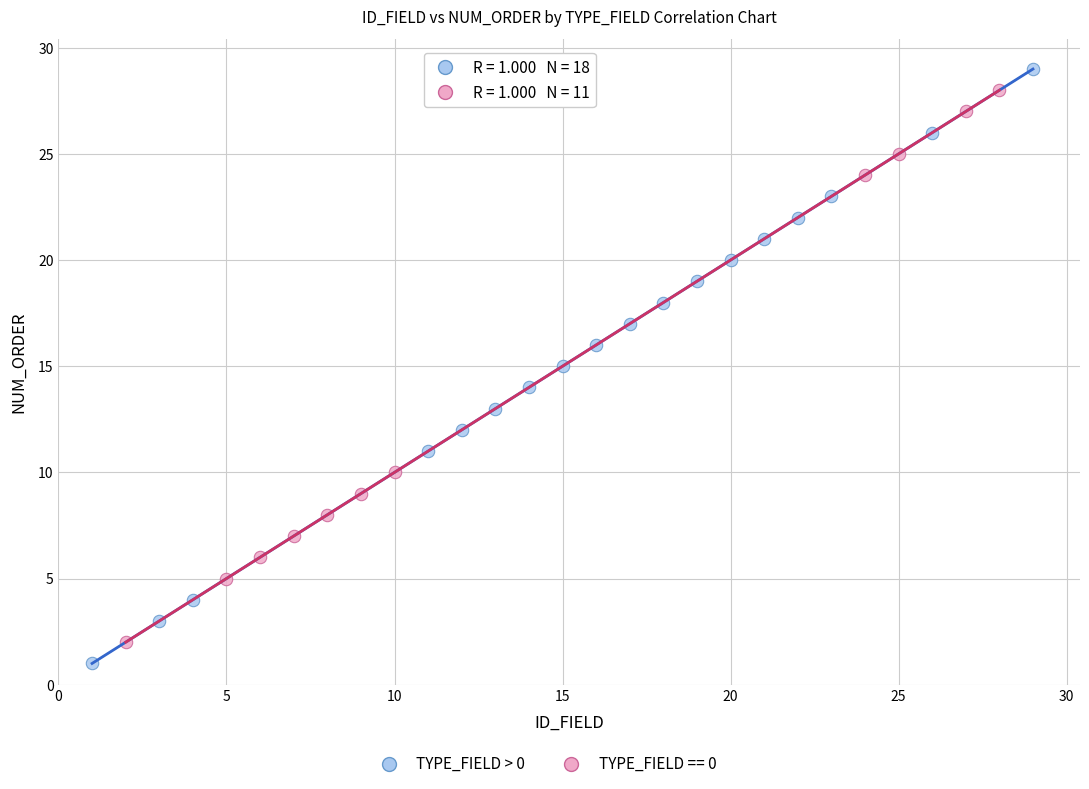

Which series has the largest Y range (max minus min)?

TYPE_FIELD > 0